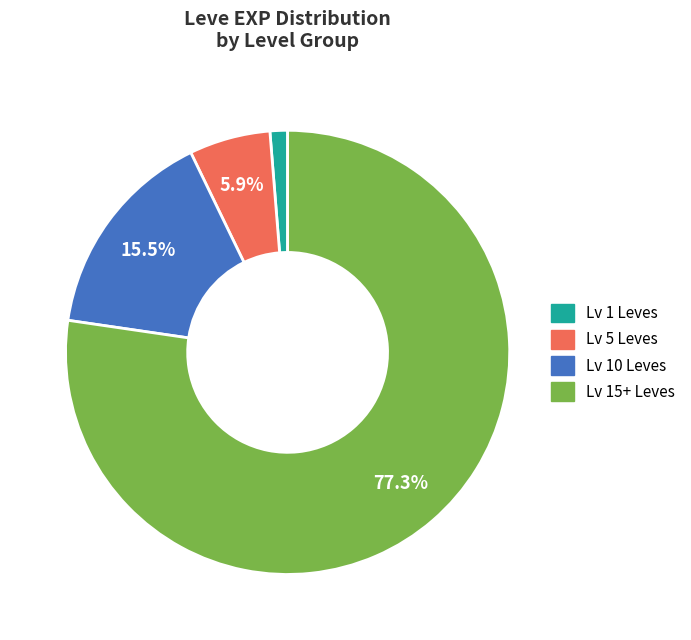

Is there any slice that represents more than half of the pie?

Yes